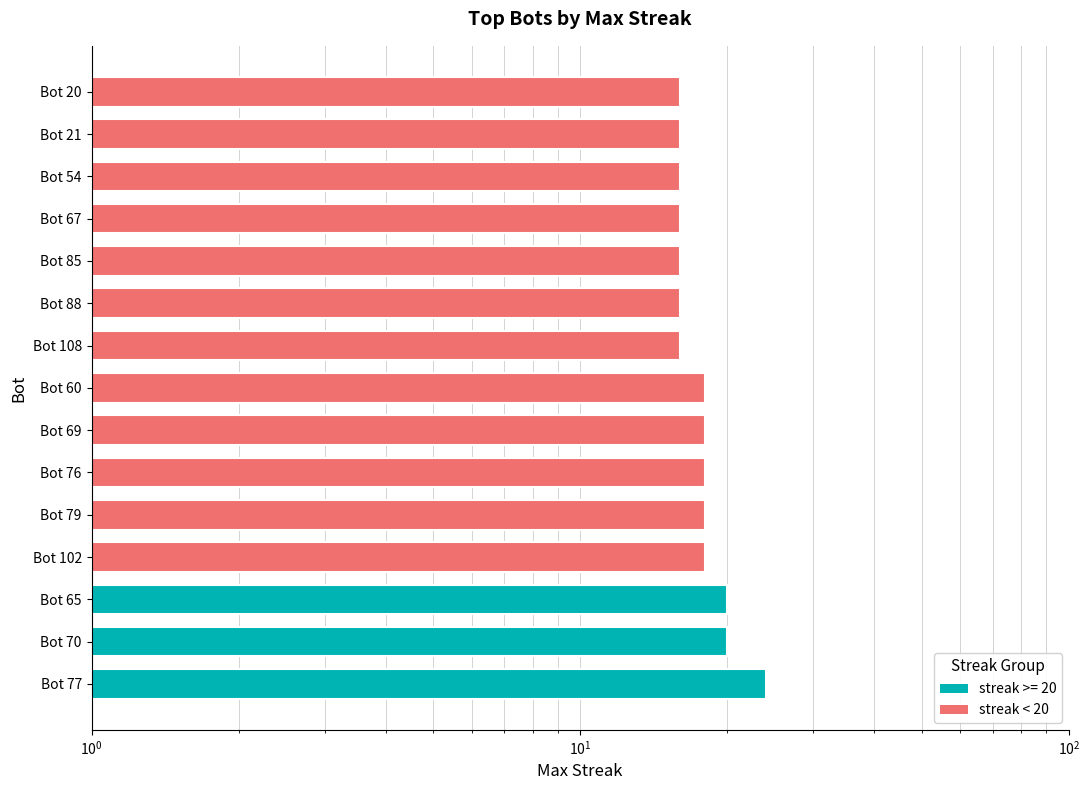

Is it true that the value at Bot 60 is 9?

False